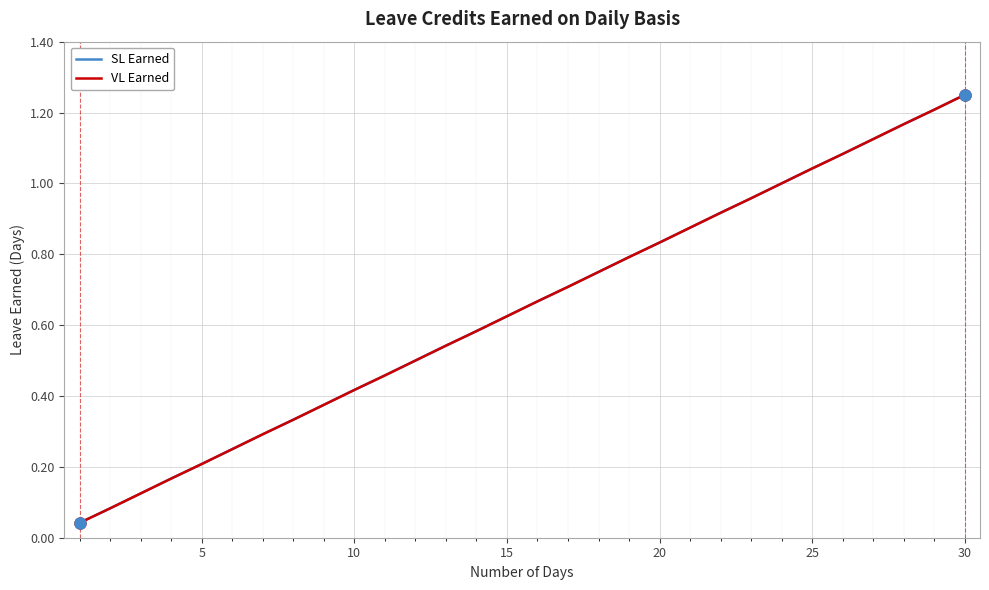

True or false: SL Earned and VL Earned cross at least once.

False